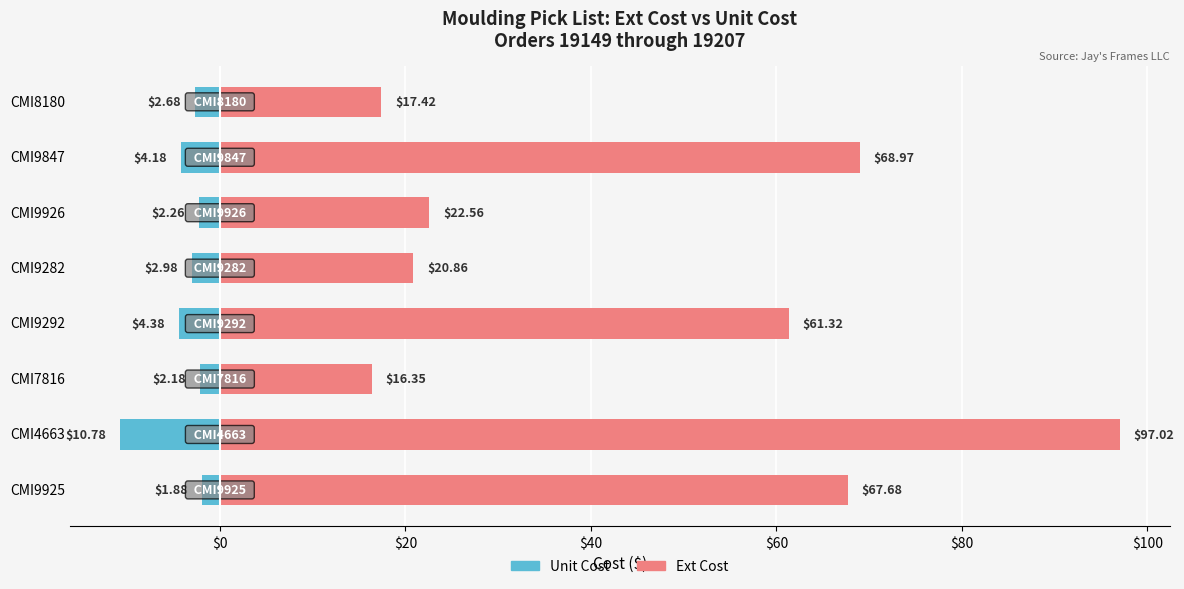

What is the difference between the Ext Cost values at CMI9926 and CMI4663?

74.5